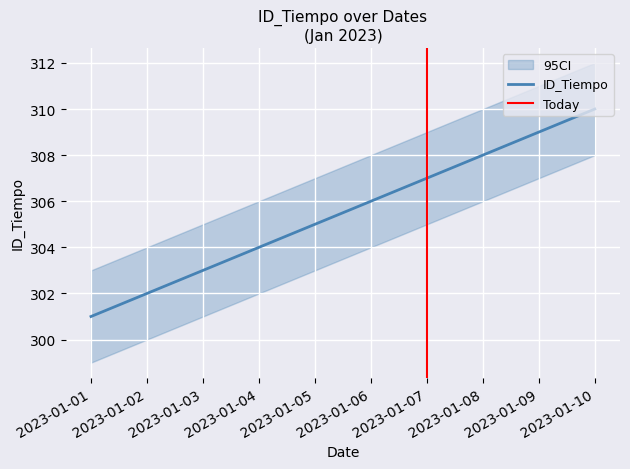

Rank the categories by value from lowest to highest.

2023-01-01, 2023-01-02, 2023-01-03, 2023-01-04, 2023-01-05, 2023-01-06, 2023-01-07, 2023-01-08, 2023-01-09, 2023-01-10